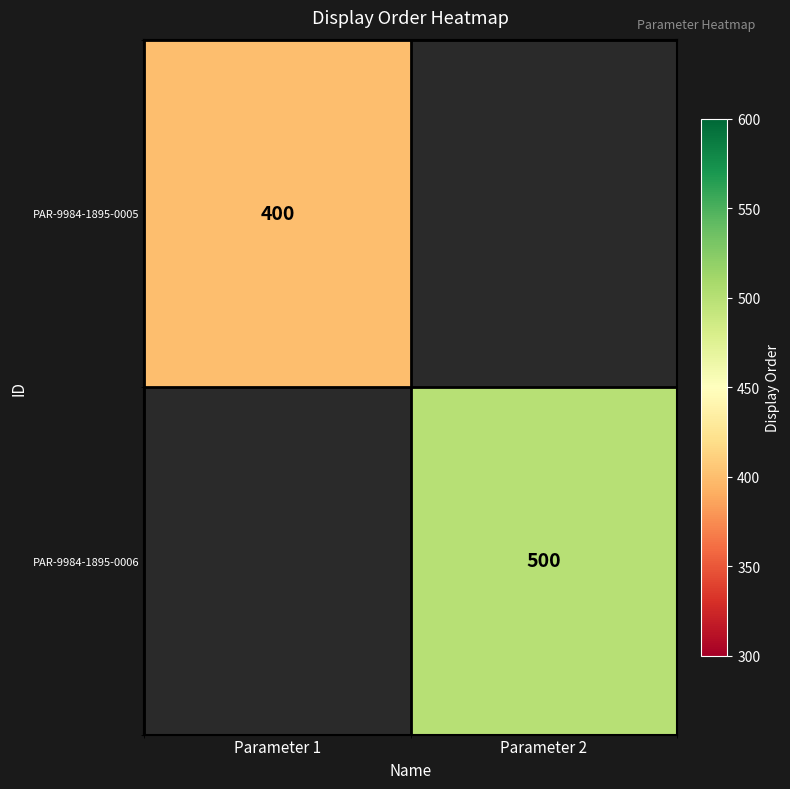

How many data points does each series have?

2